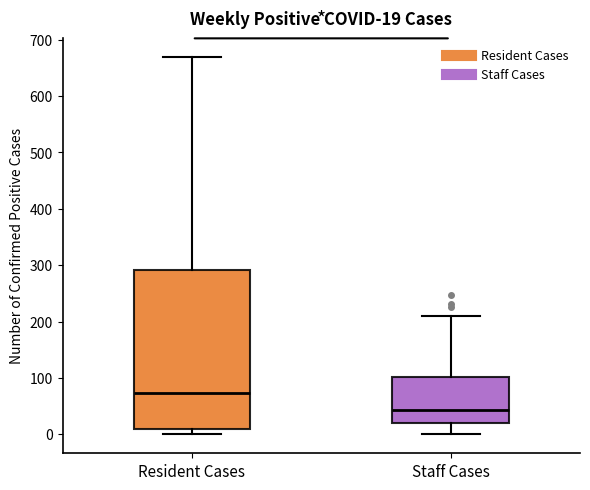

Which box has the lowest median line?

Staff Cases